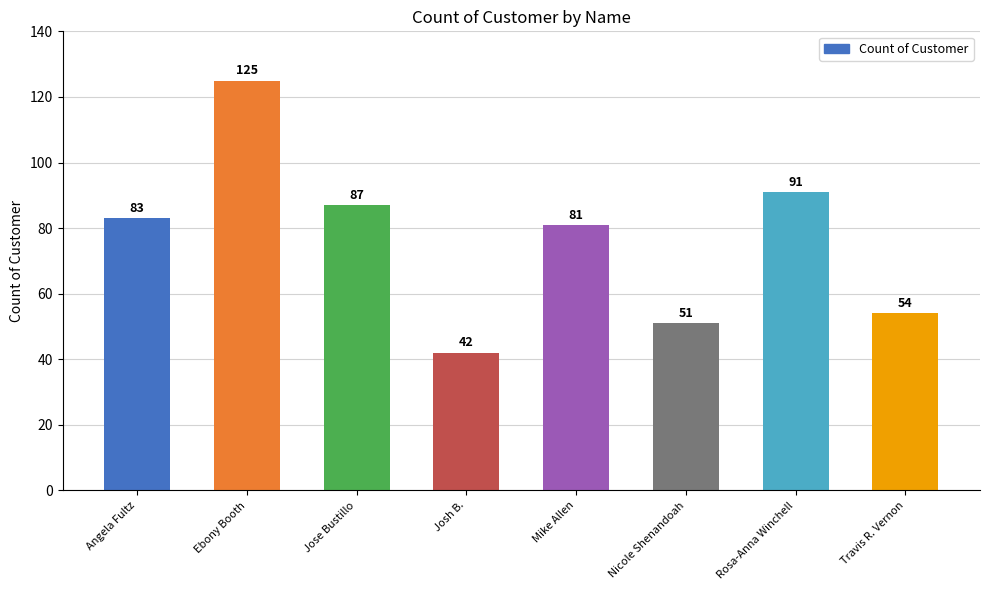

Where is the data nearest to the value 83?

Angela Fultz